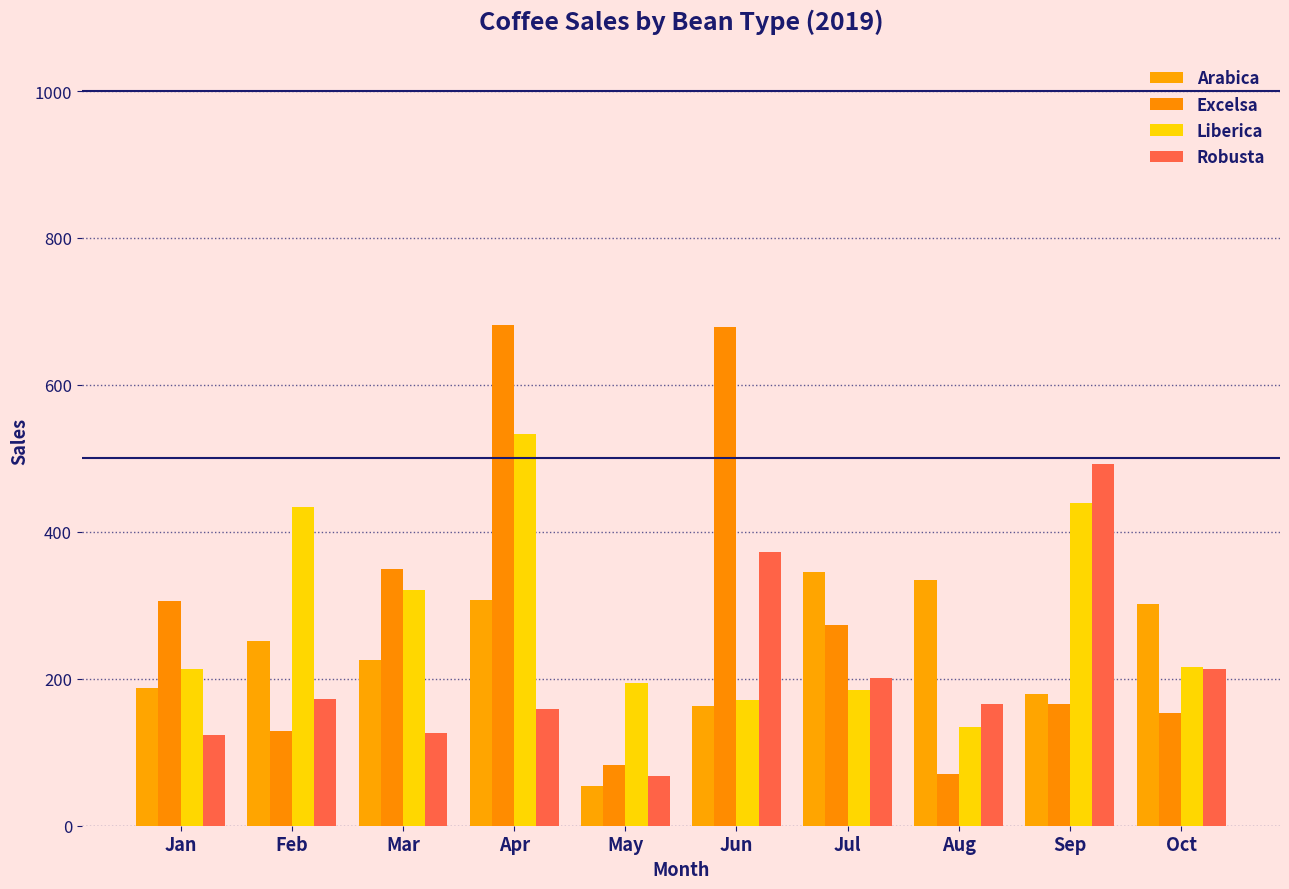

At how many categories does at least one series exceed 378?

4